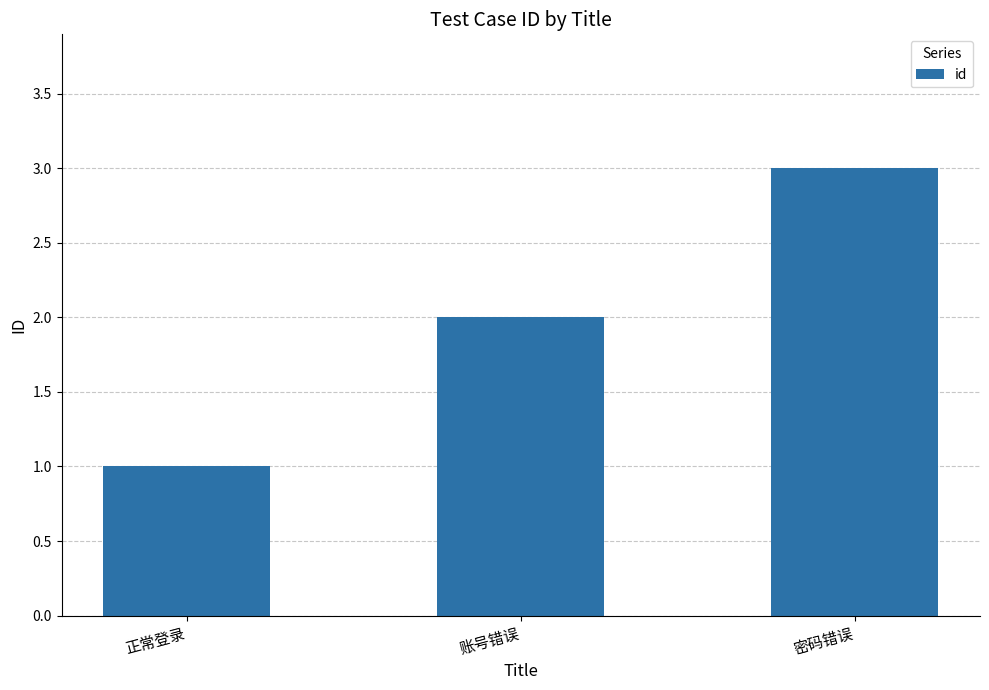

At which label is the value closest to 2?

账号错误